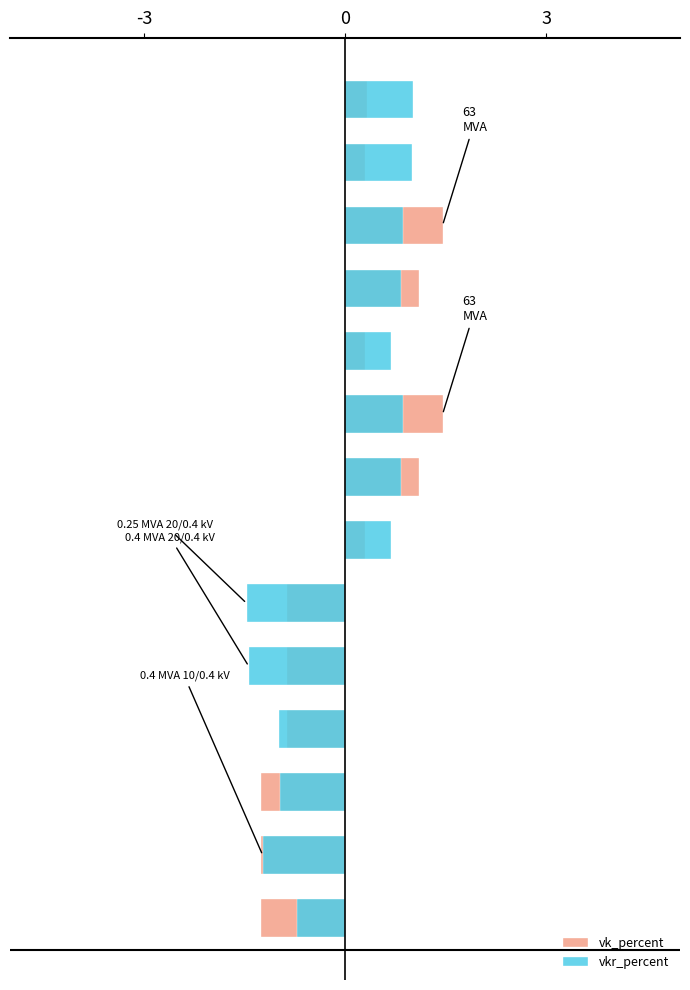

At which category is the sum across all series the highest?

3